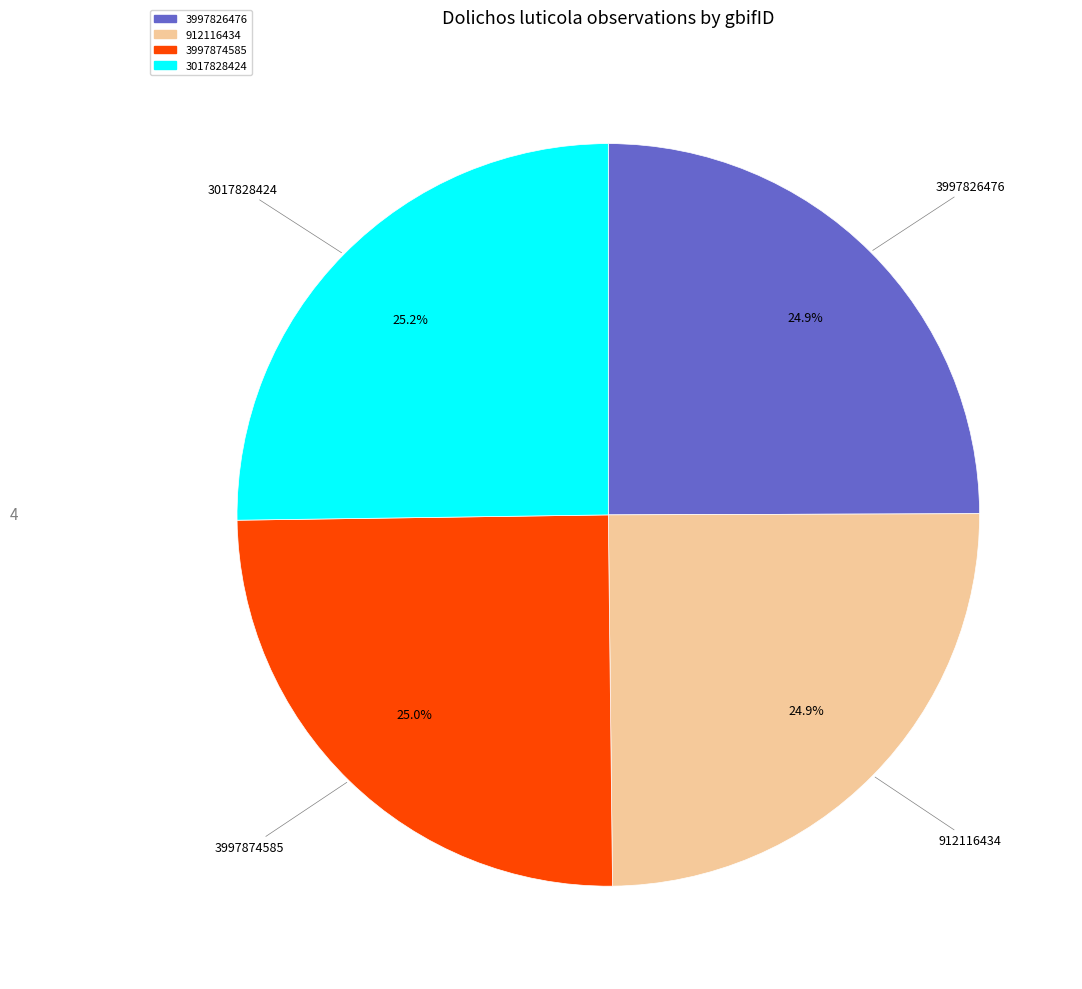

Does any single category account for the majority?

No